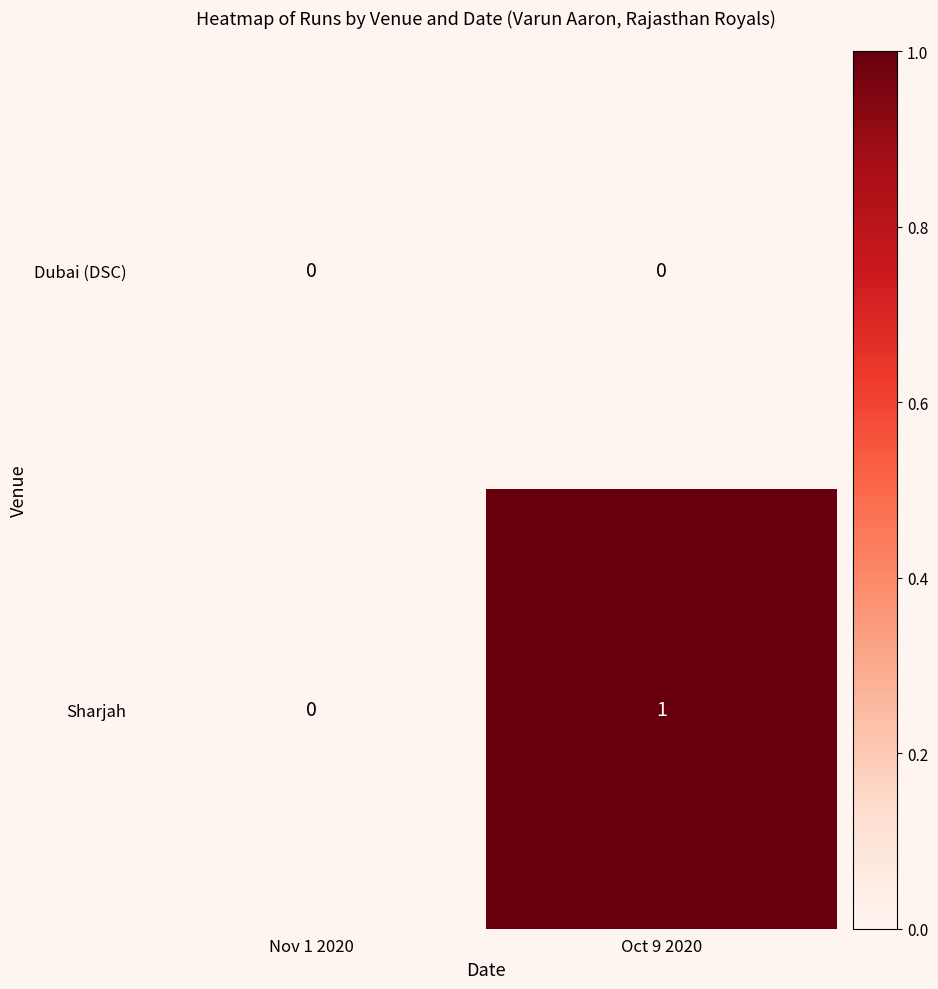

Reading left to right, list all the values displayed in this chart.

Dubai (DSC): Nov 1 2020=0	Oct 9 2020=0
Sharjah: Nov 1 2020=0	Oct 9 2020=1